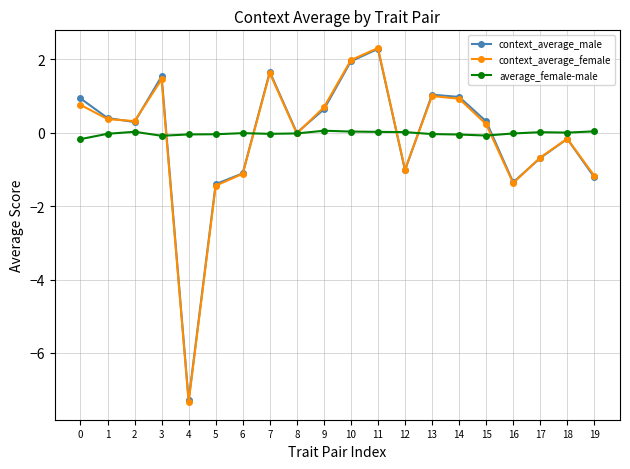

The value of context_average_male at 12 is -1.0. True or false?

True